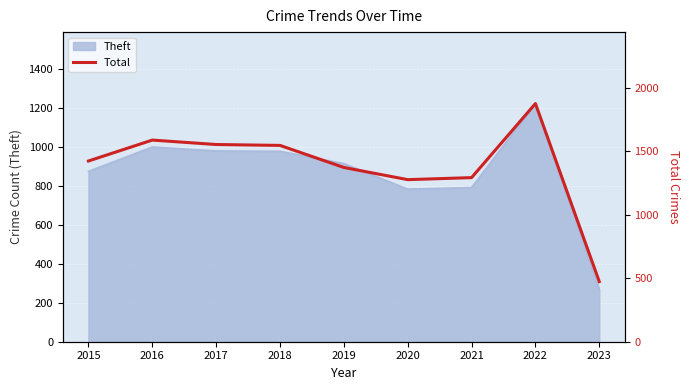

What is the ratio of the value at 2021 to the value at 2015?

0.9